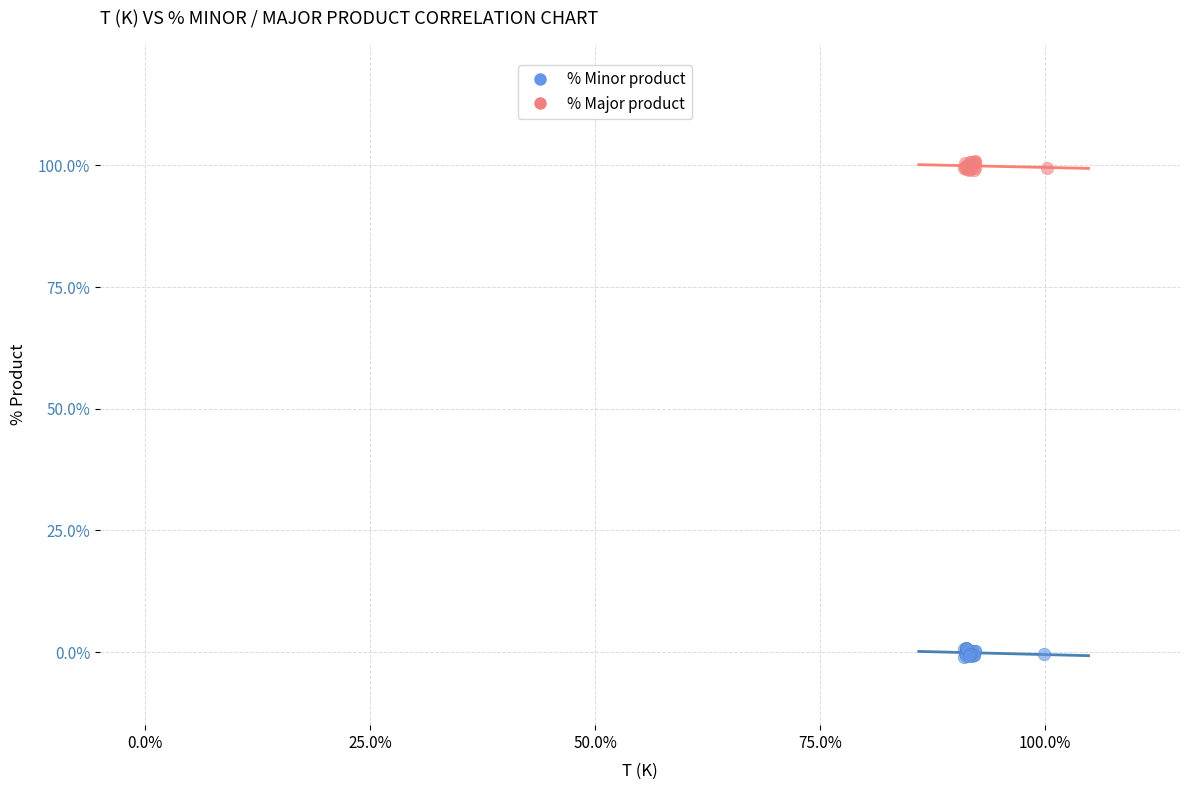

Which series reaches the maximum Y coordinate?

% Major product